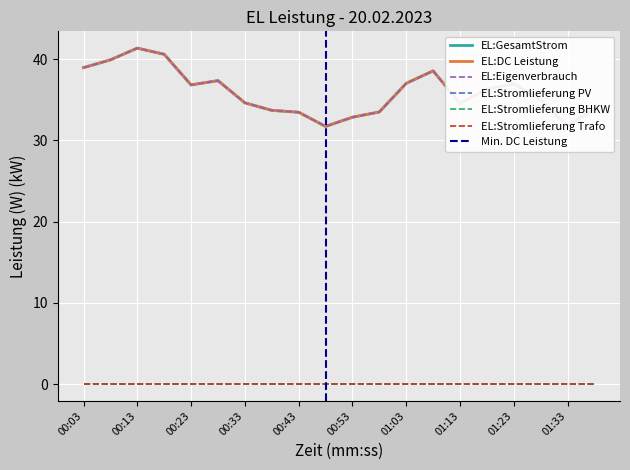

At how many categories does at least one series exceed 39?

3